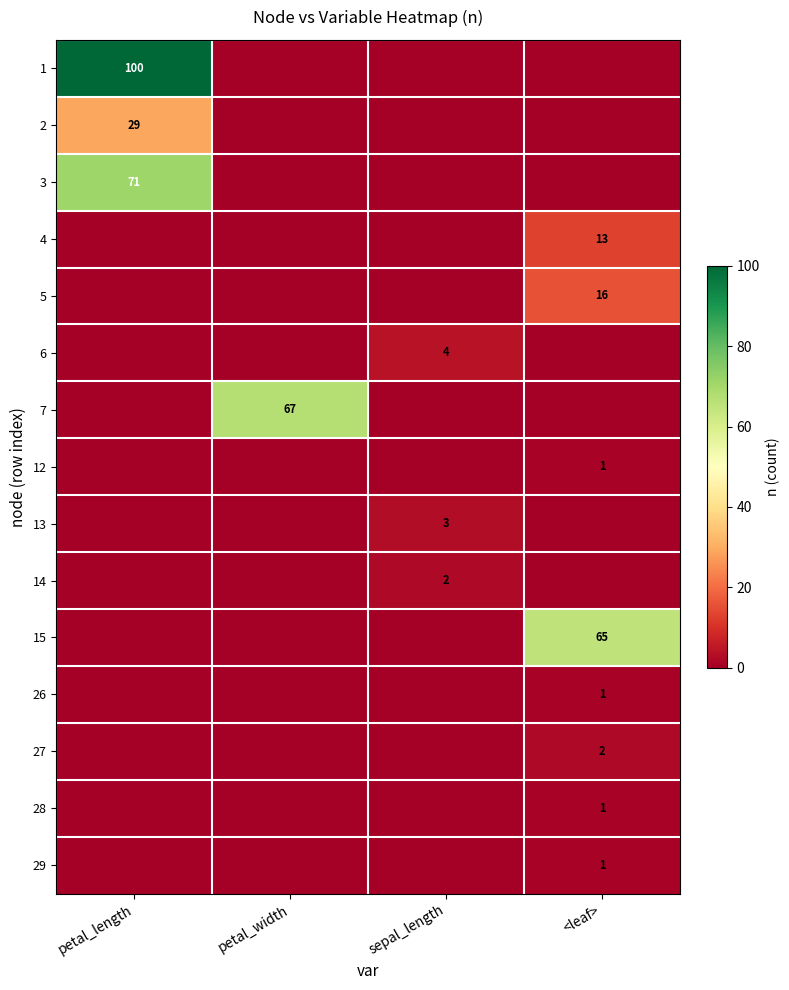

The value of 1 at petal_length is 100. True or false?

True